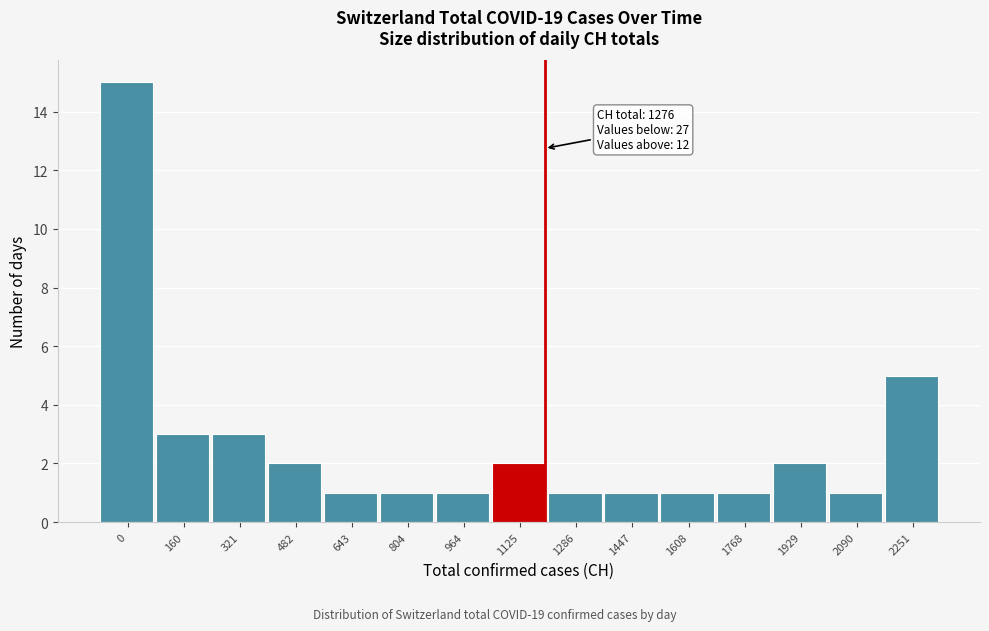

Reading left to right, list all the values displayed in this chart.

15	3	3	2	1	1	1	2	1	1	1	1	2	1	5